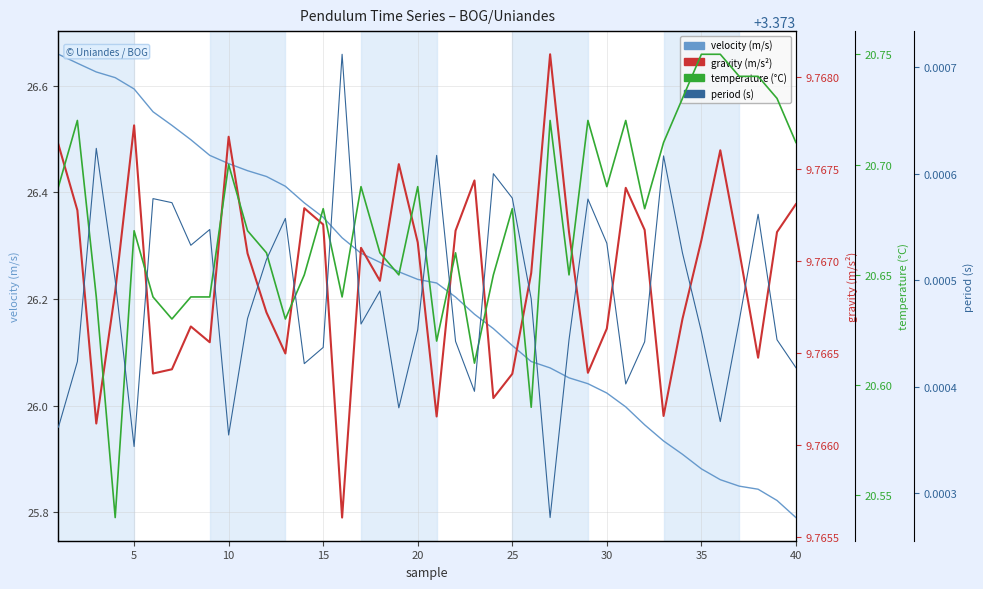

True or false: period (s) and gravity (m/s2) intersect in this chart.

False